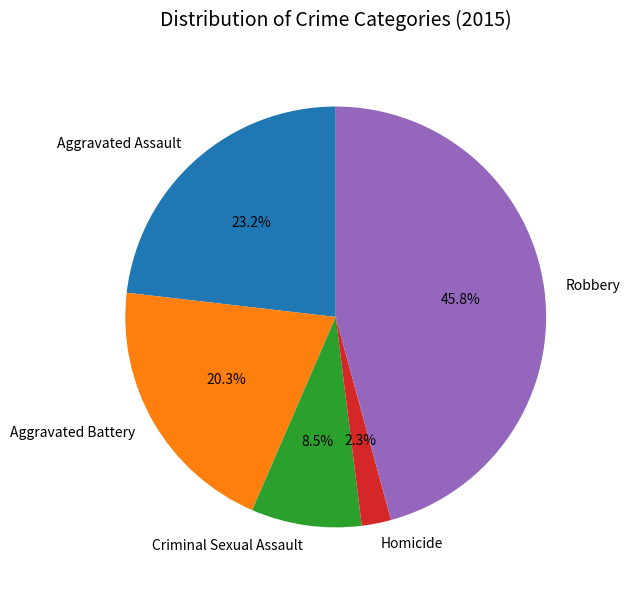

What is the ratio of the value at Aggravated Battery to the value at Criminal Sexual Assault?

2.4